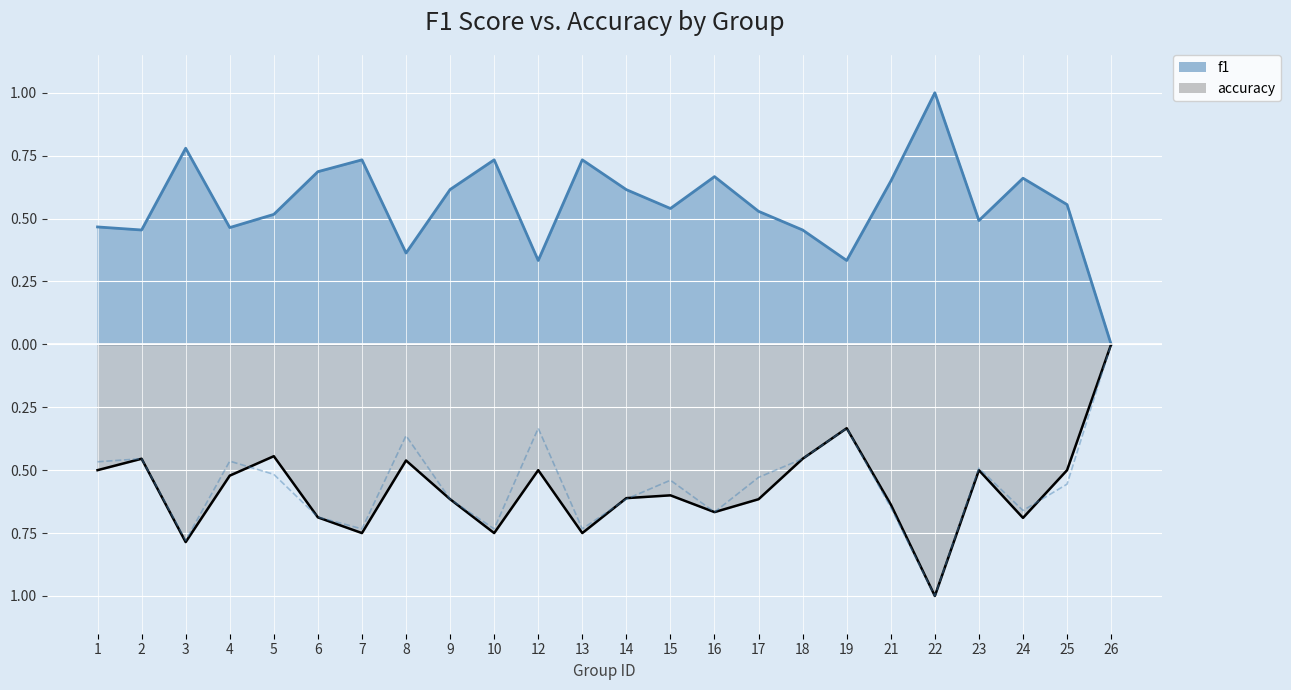

Rank the series by their maximum value, from lowest to highest.

accuracy, f1